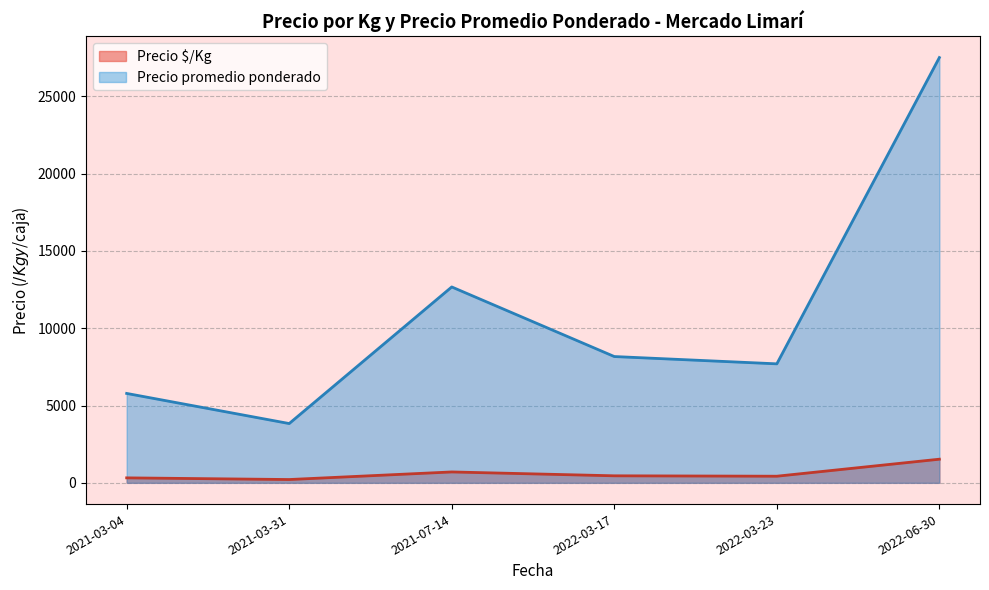

What is the difference between the second highest and second lowest values in the Precio promedio ponderado series?

6885.4